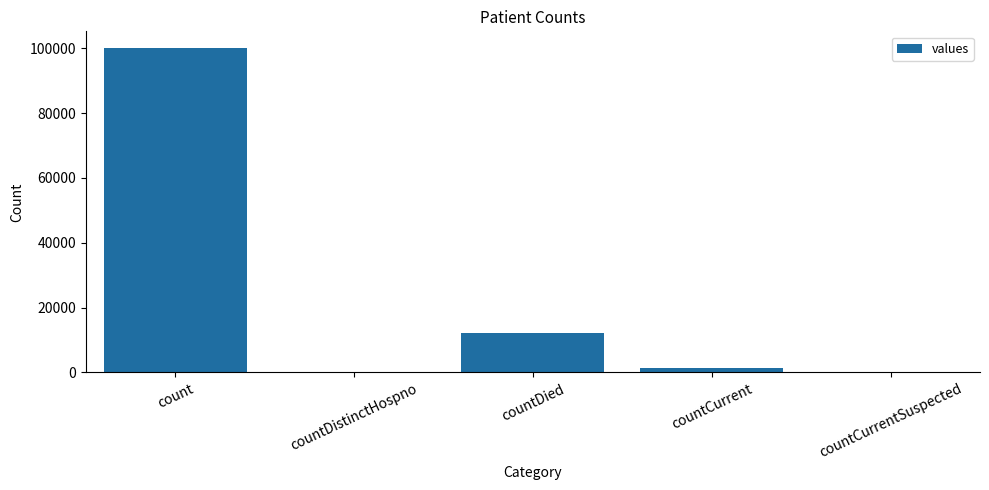

Where is the data nearest to the value 50119?

countDied